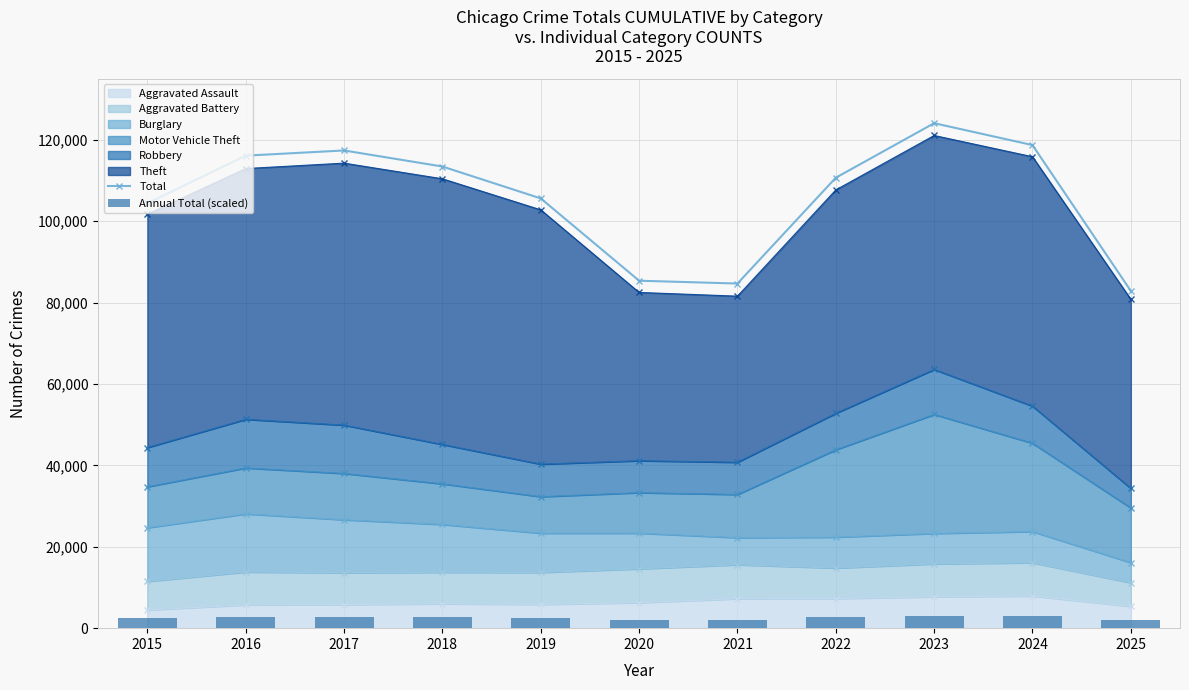

What is the difference between the maximum and minimum values in the Annual Total (scaled) series?

996.6